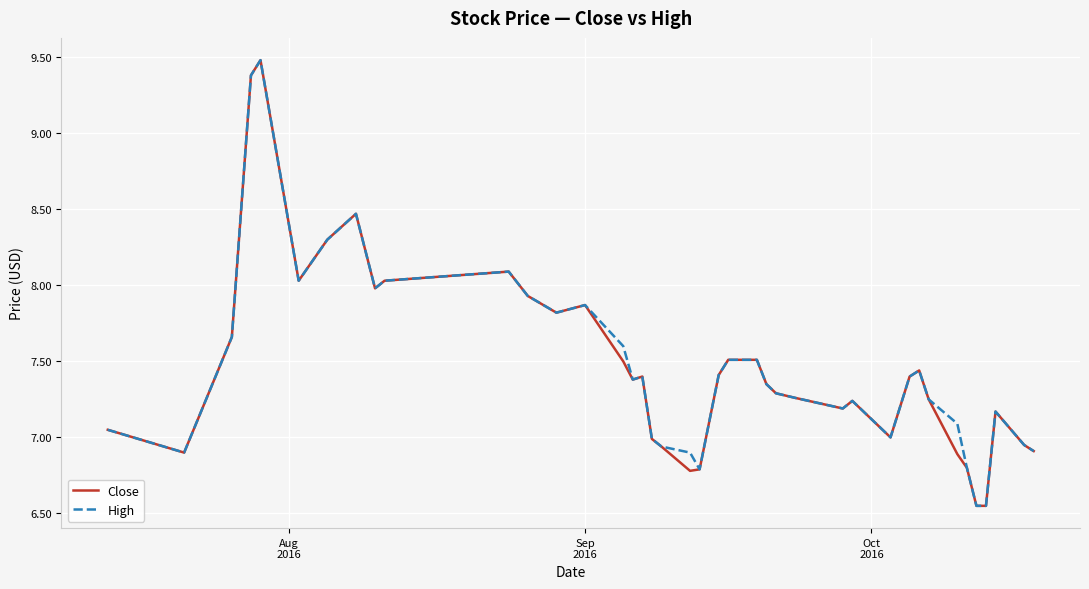

What is the maximum value shown in the chart?

9.5